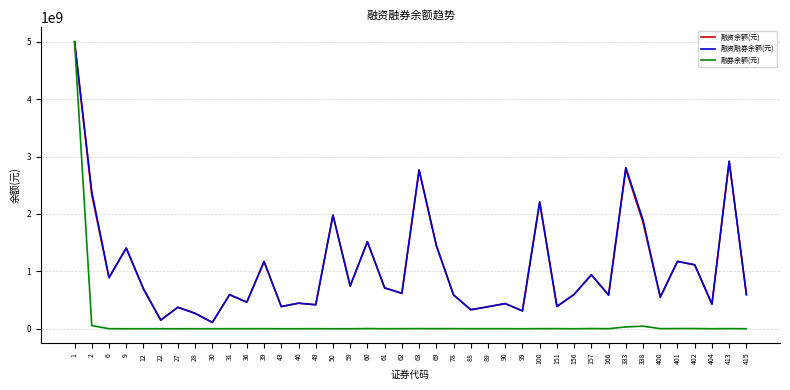

Is it true that 融资余额(元) equals 689766834 at 49?

False